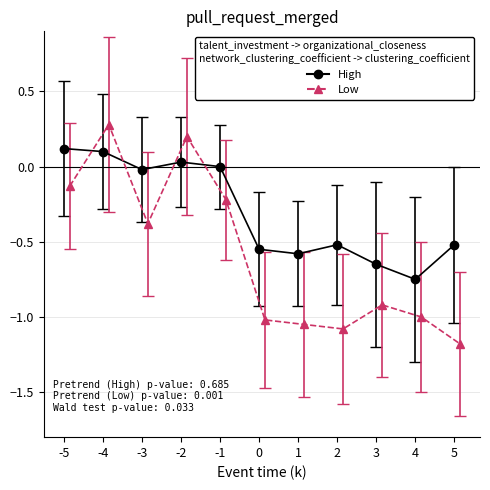

Rank the series by their maximum value, from lowest to highest.

High, Low